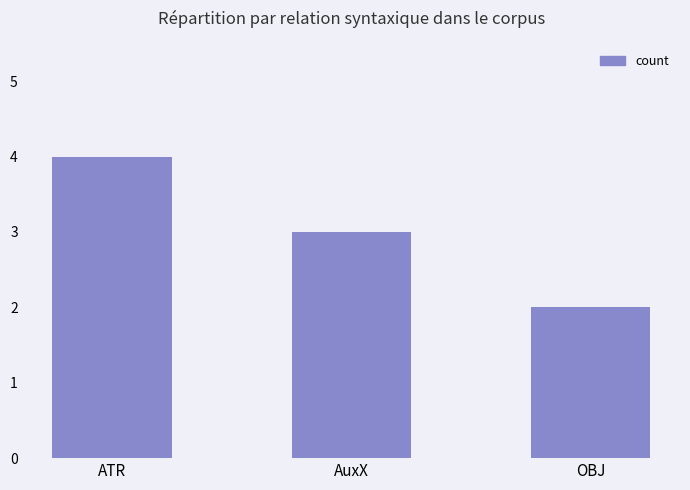

What is the difference between the maximum and minimum values?

2